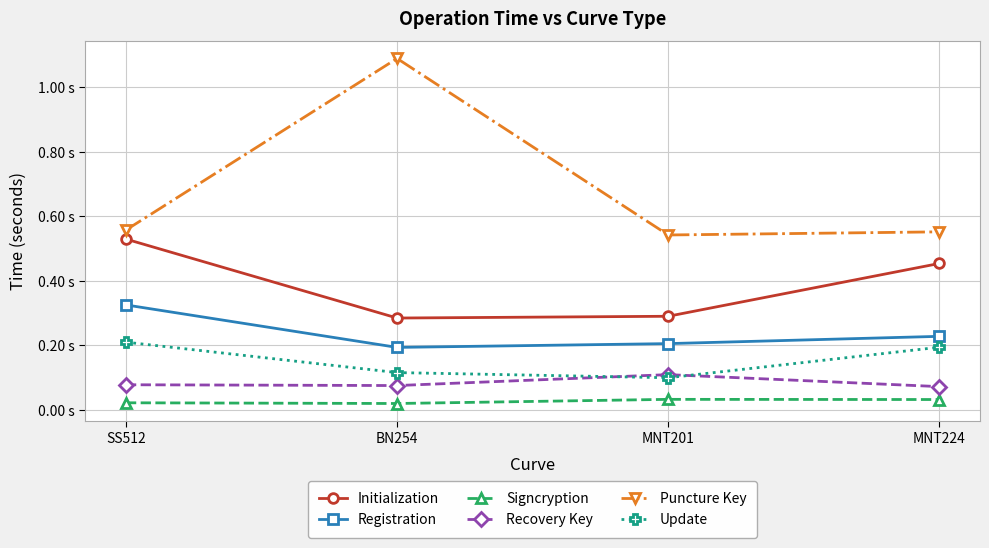

Reading right to left, what are all the values shown in this chart?

Initialization: MNT224=0.5	MNT201=0.3	BN254=0.3	SS512=0.5
Registration: MNT224=0.2	MNT201=0.2	BN254=0.2	SS512=0.3
Signcryption: MNT224=0.0	MNT201=0.0	BN254=0.0	SS512=0.0
Recovery Key: MNT224=0.1	MNT201=0.1	BN254=0.1	SS512=0.1
Puncture Key: MNT224=0.6	MNT201=0.5	BN254=1.1	SS512=0.6
Update: MNT224=0.2	MNT201=0.1	BN254=0.1	SS512=0.2